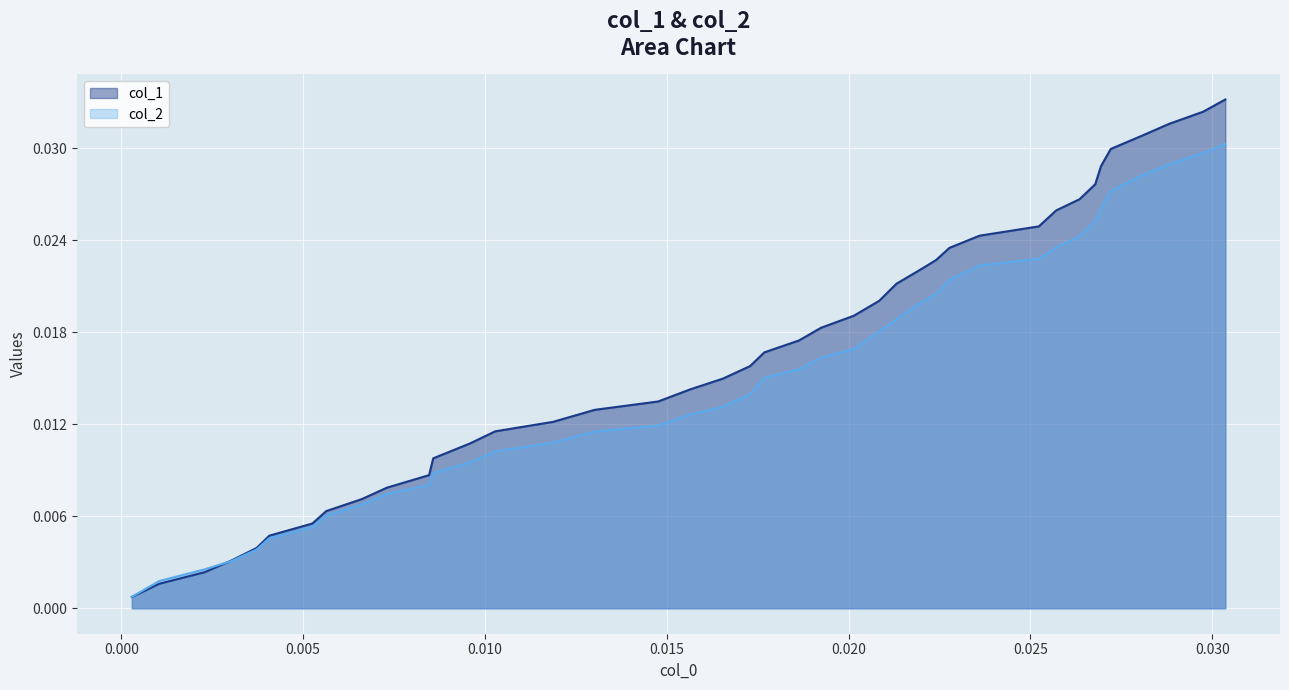

List the series in order of their peak value, highest first.

col_1, col_2